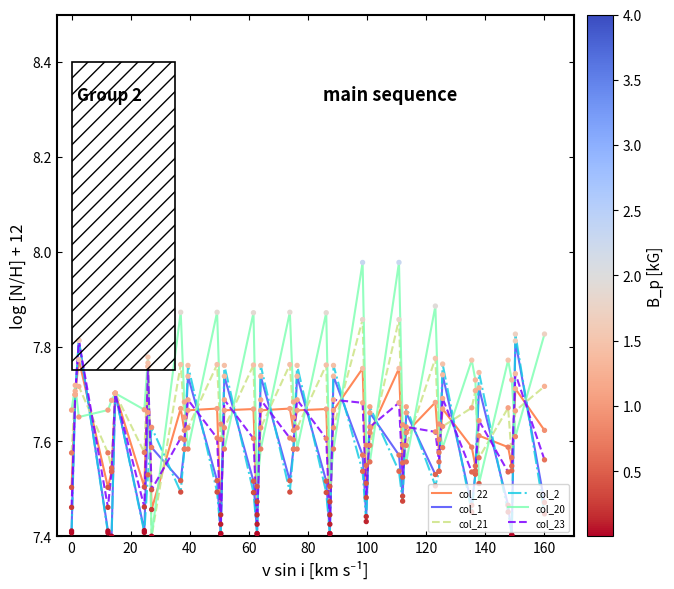

Which series has the largest range (max minus min)?

col_20